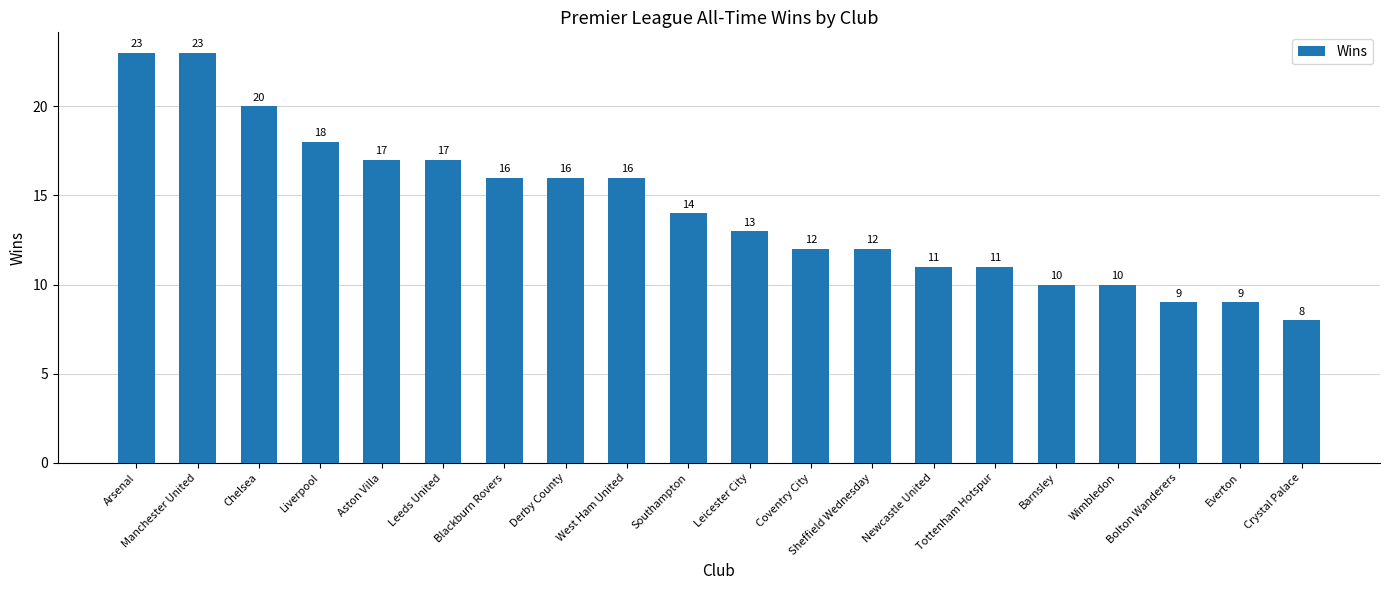

True or false: the data shows 8 at Leicester City.

False